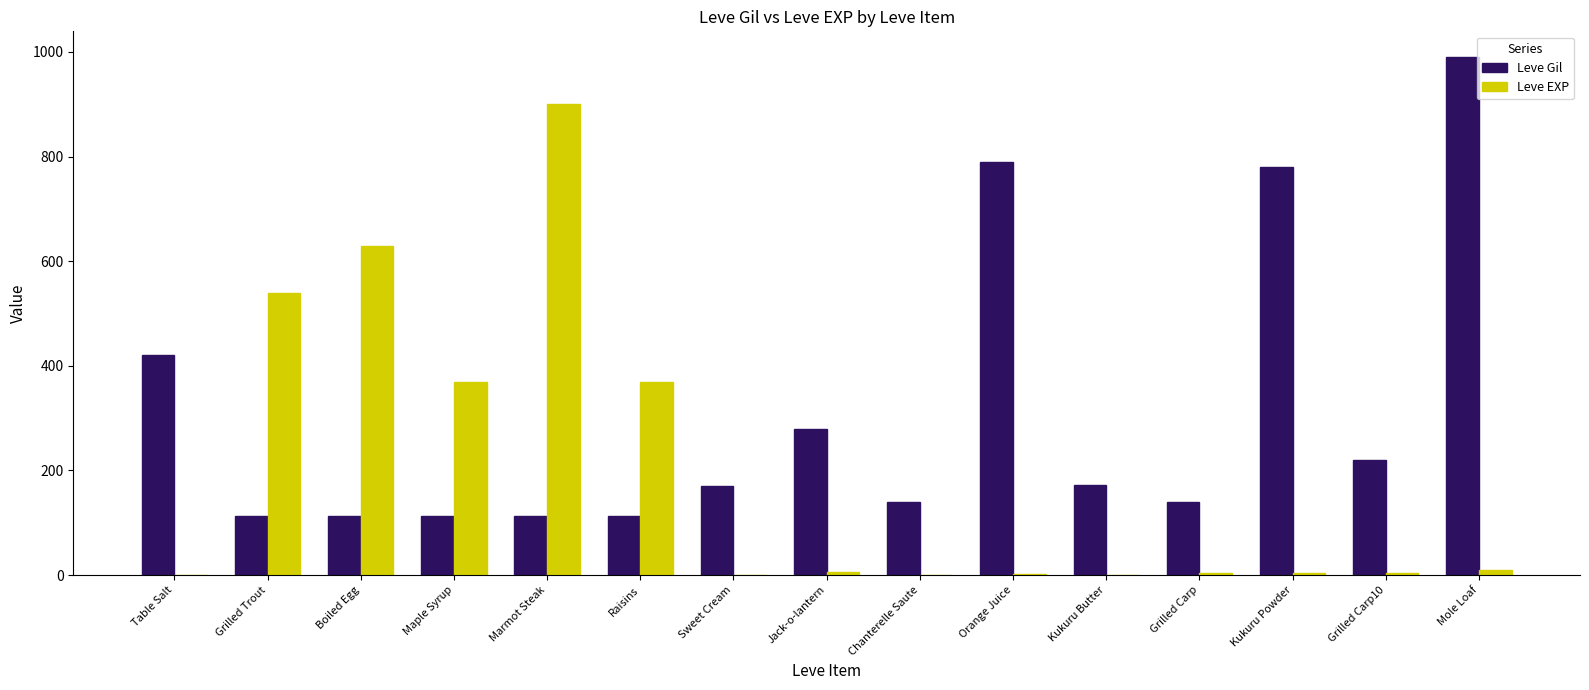

What is the sum of all Leve Gil values?

4664